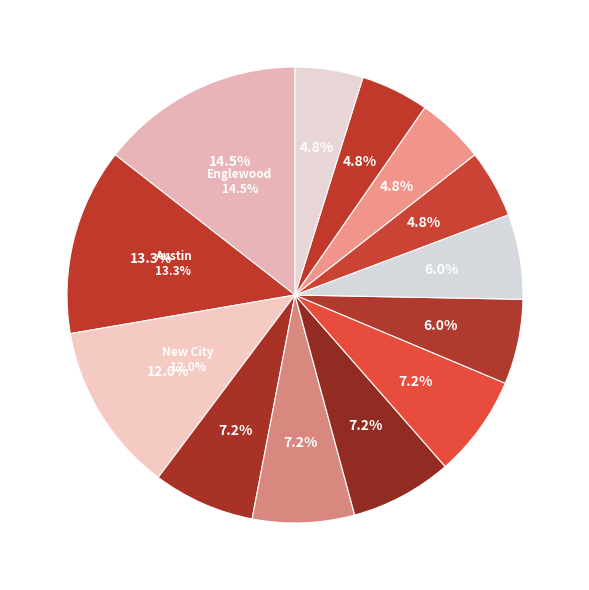

What percentage is the United Center slice, to the nearest percent?

7%